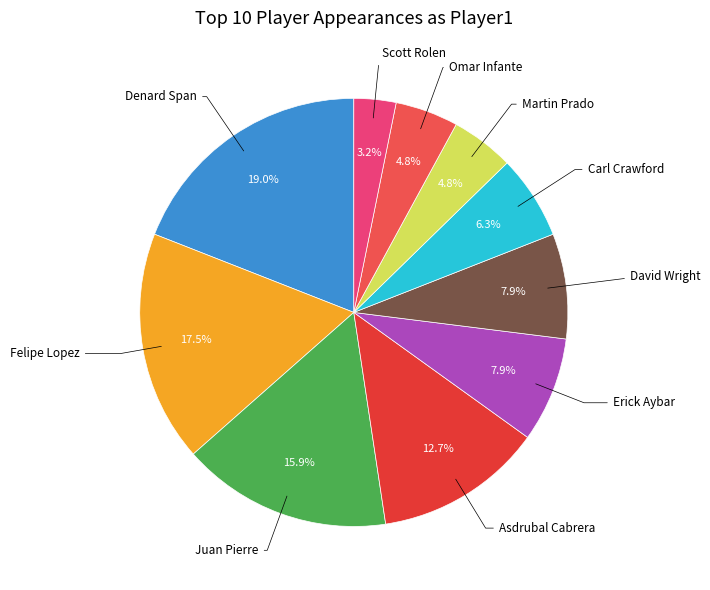

What is the largest slice in the pie chart?

Denard Span